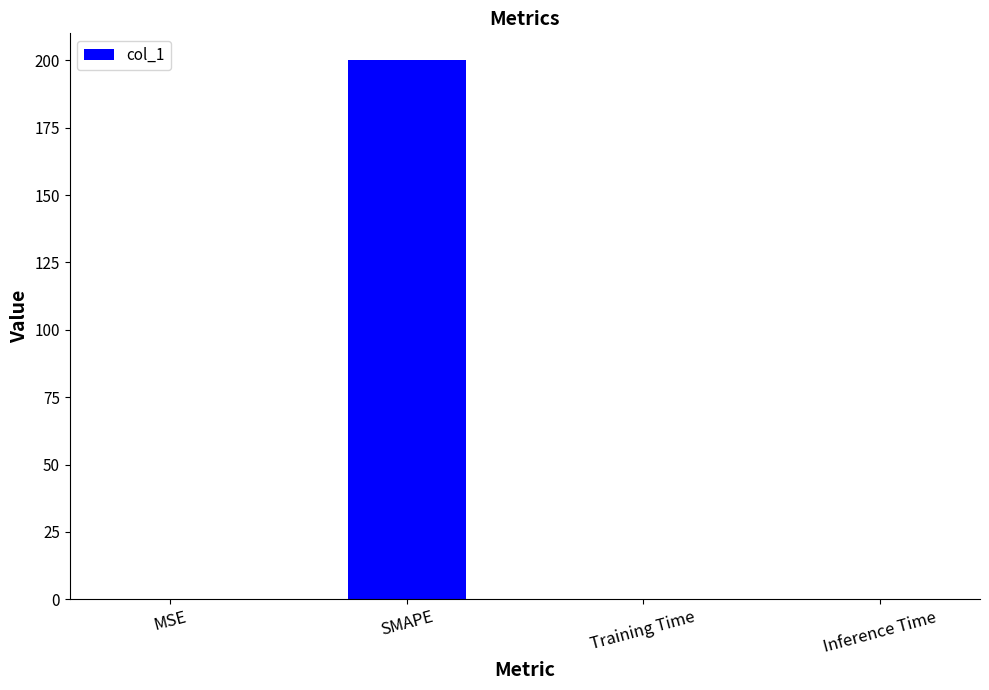

What is the sum of all values?

200.0